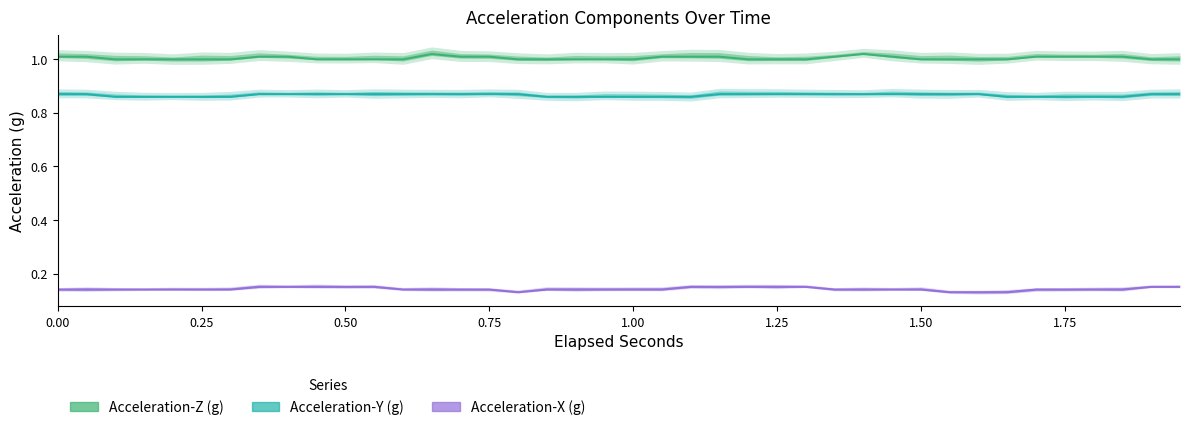

True or false: Acceleration-Z (g) has a value of 0.3 at 1.5.

False